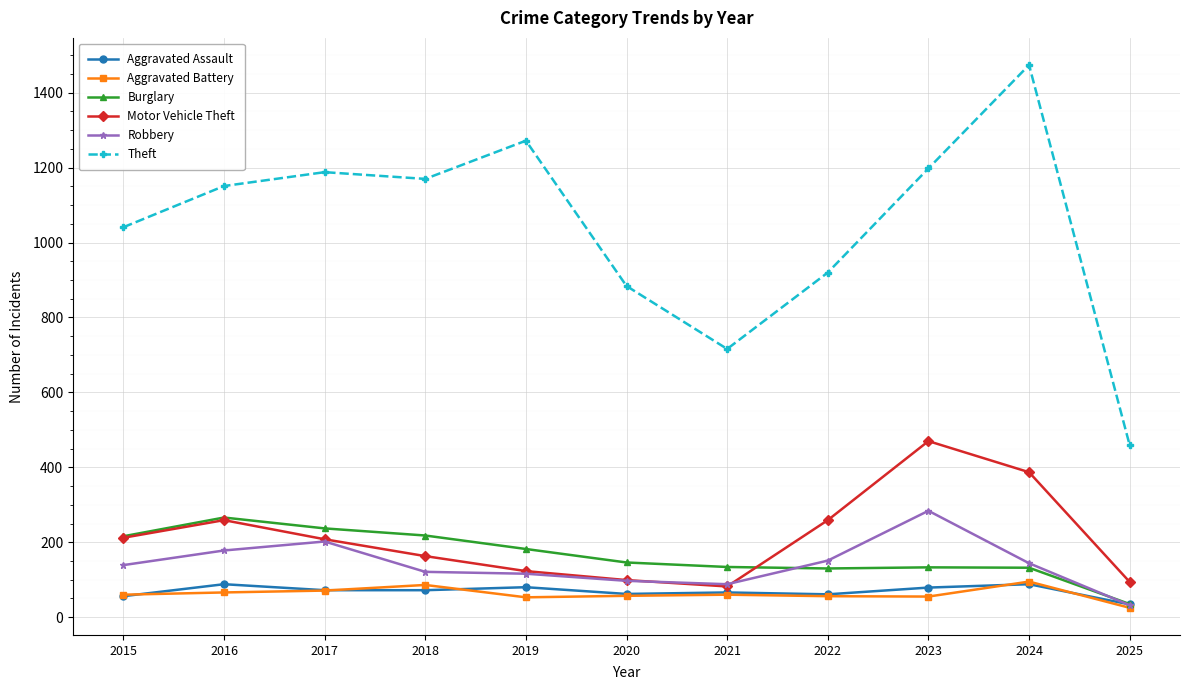

The Motor Vehicle Theft series shows 196 at 2019. True or false?

False